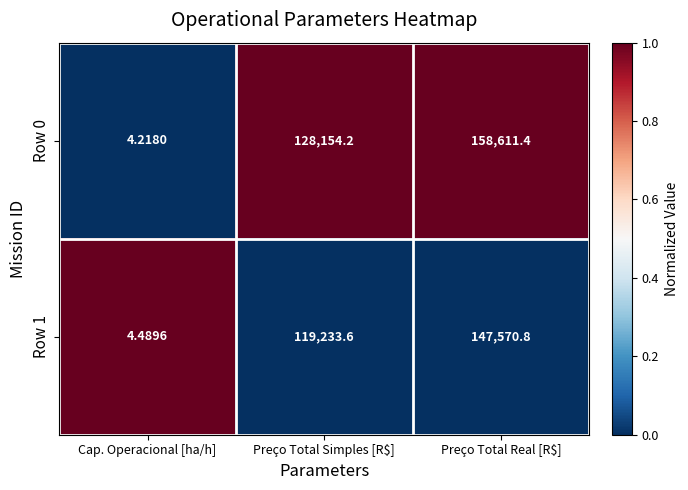

Rank the series by their maximum value, from lowest to highest.

Row 1, Row 0